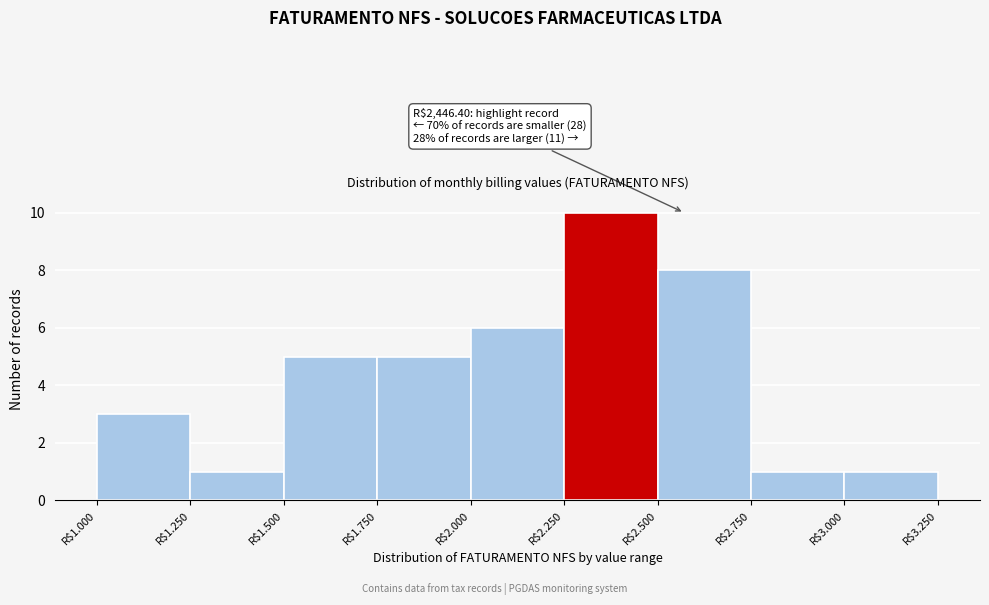

Reading left to right, transcribe all the data shown in this chart.

3	1	5	5	6	10	8	1	1